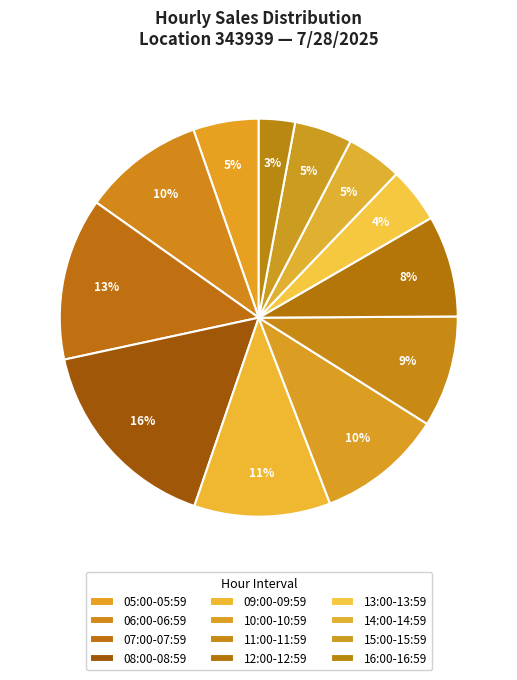

What percentage is the 15:00-15:59 slice, to the nearest percent?

5%